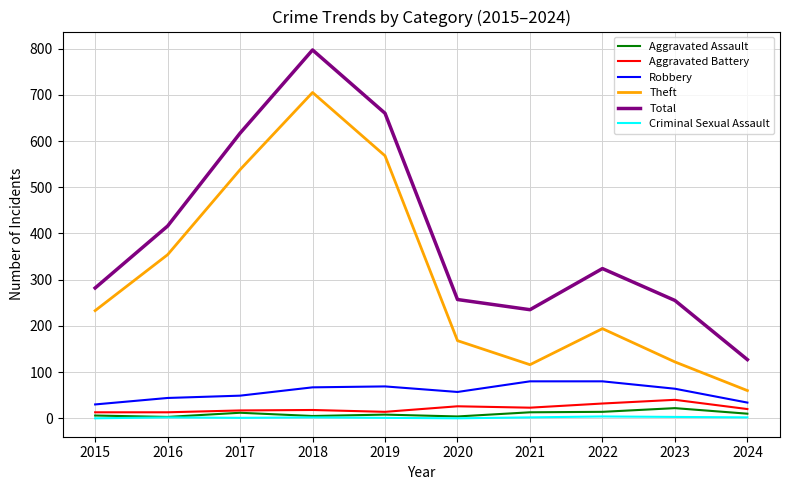

True or false: Robbery has a value of 44 at 2016.

True